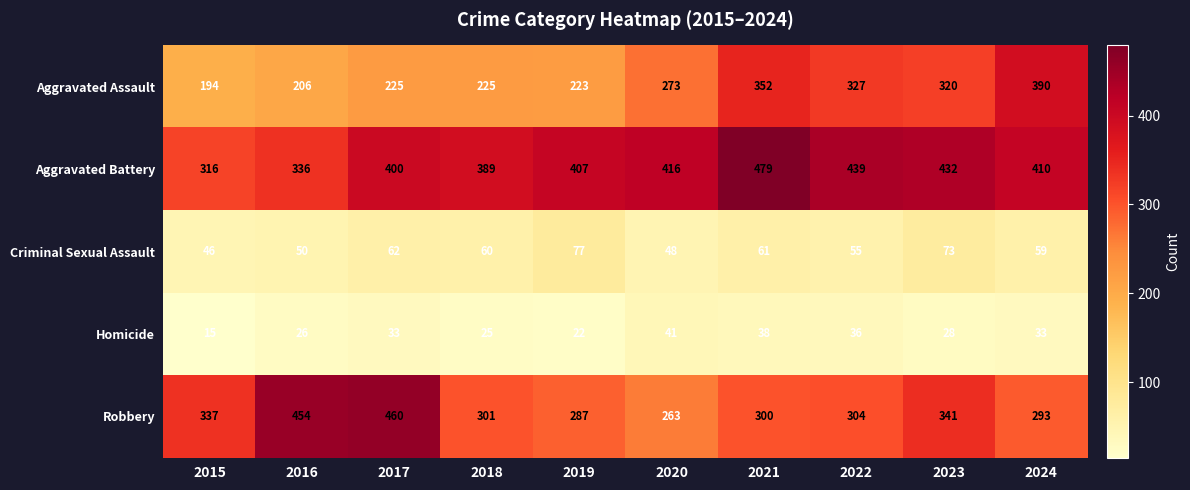

The value of Robbery at 2019 is 442. True or false?

False